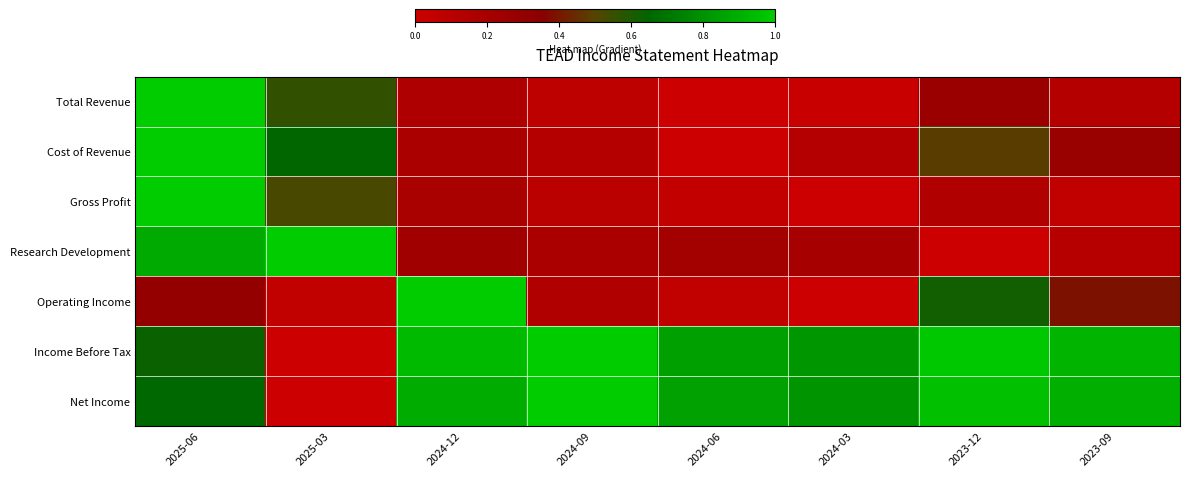

What is the total value across all series at 2025-03?

2.8